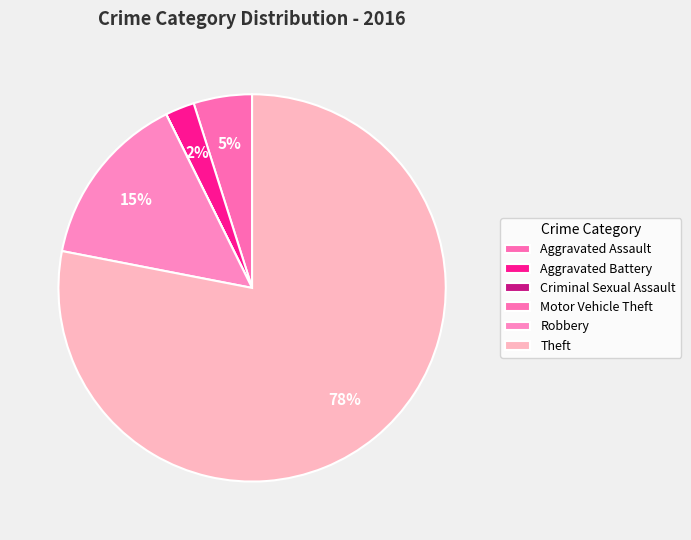

Count the number of slices in the pie.

6